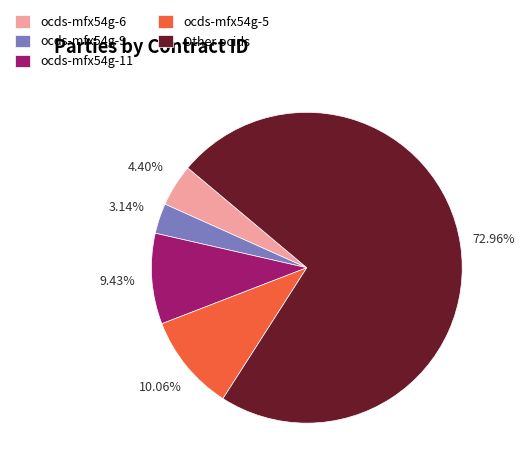

What is the largest slice in the pie chart?

Other